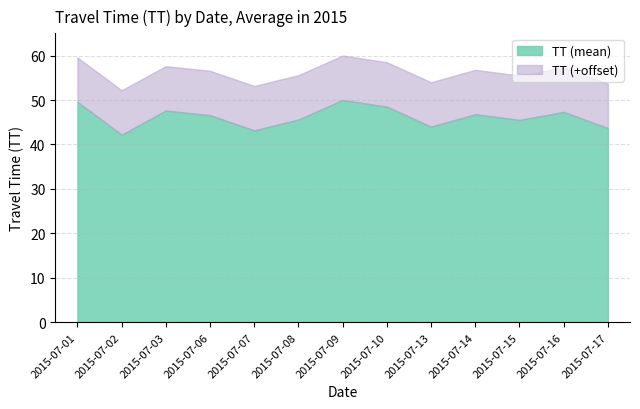

True or false: the data shows 43.2 at 2015-07-07.

True